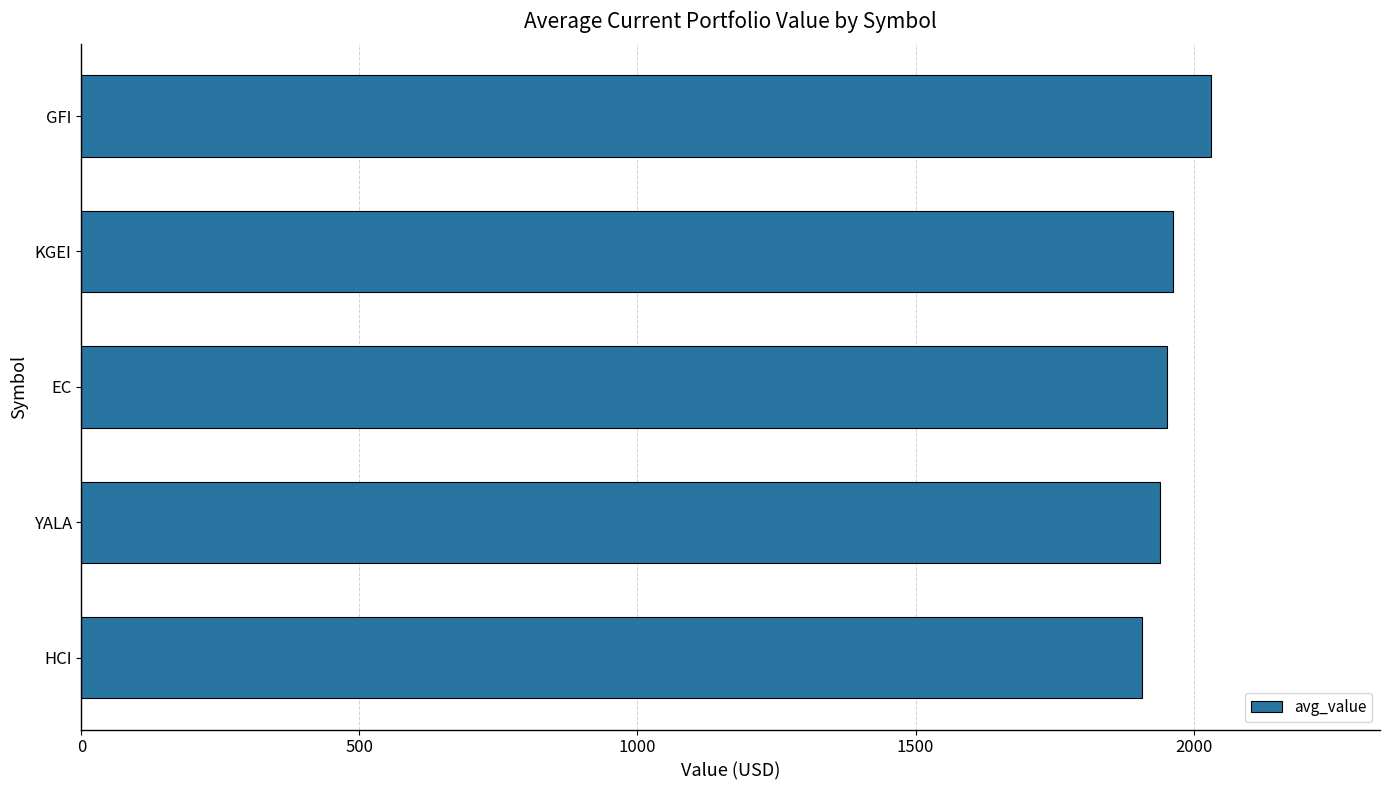

Approximately how many times larger is the value at KGEI compared to HCI?

1.0